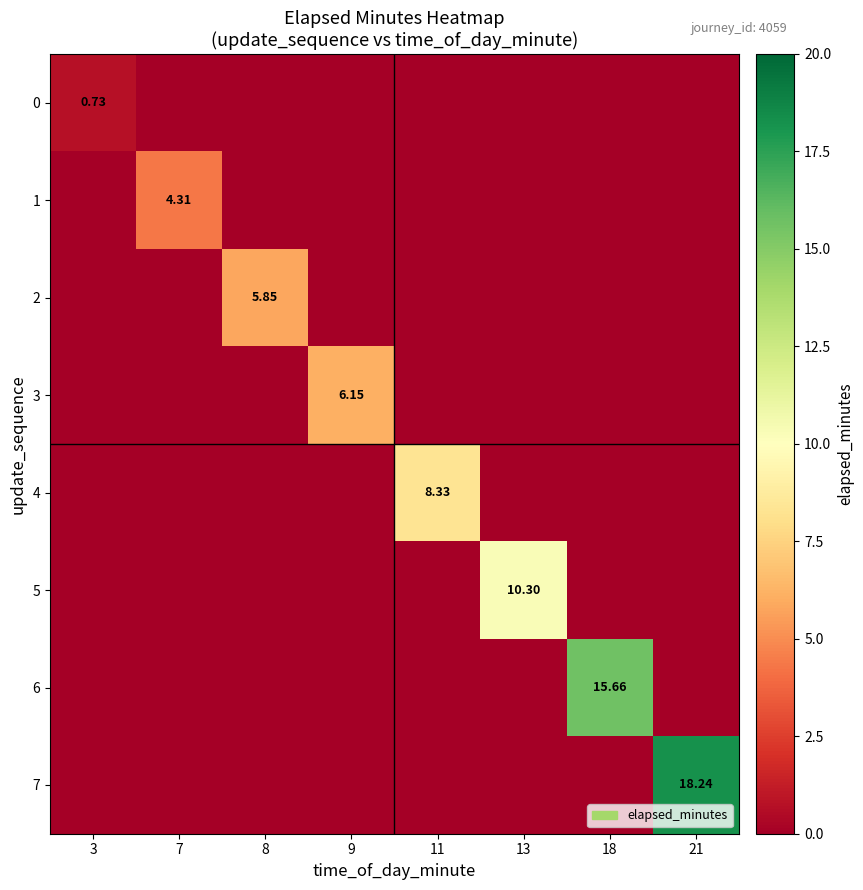

What is the difference between the maximum and minimum values in the 2 series?

5.8